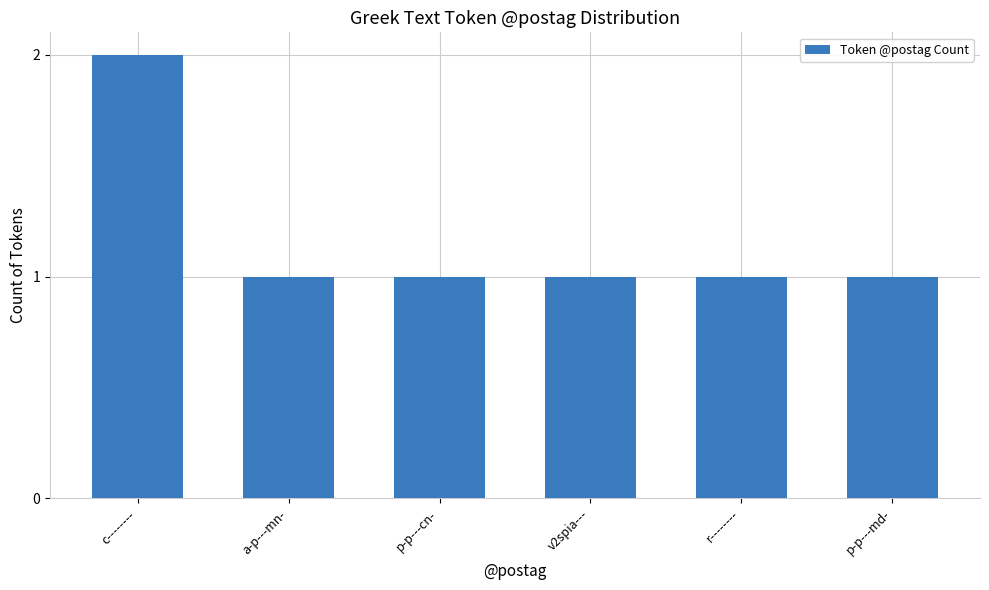

True or false: the data shows 0 at p-p---md-.

False